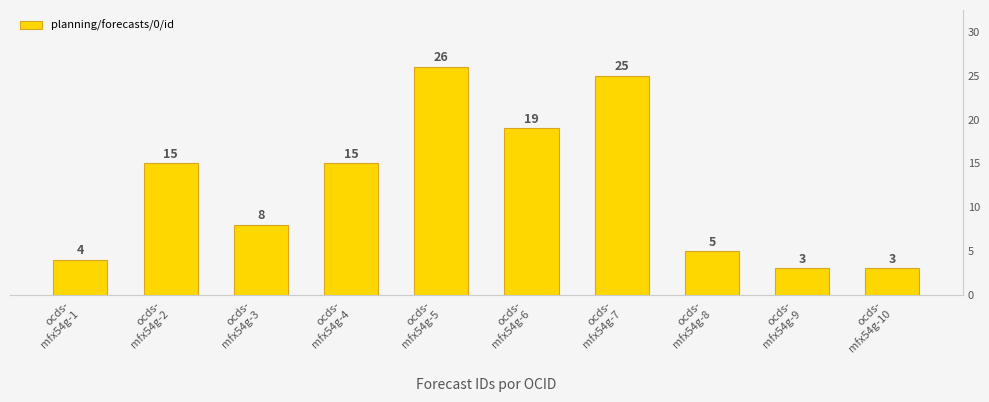

What is the label of the 10th bar from the right?

ocds-
mfx54g-1